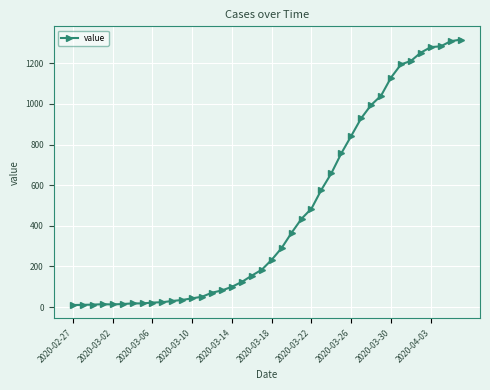

What is the difference between the maximum and minimum values?

1307